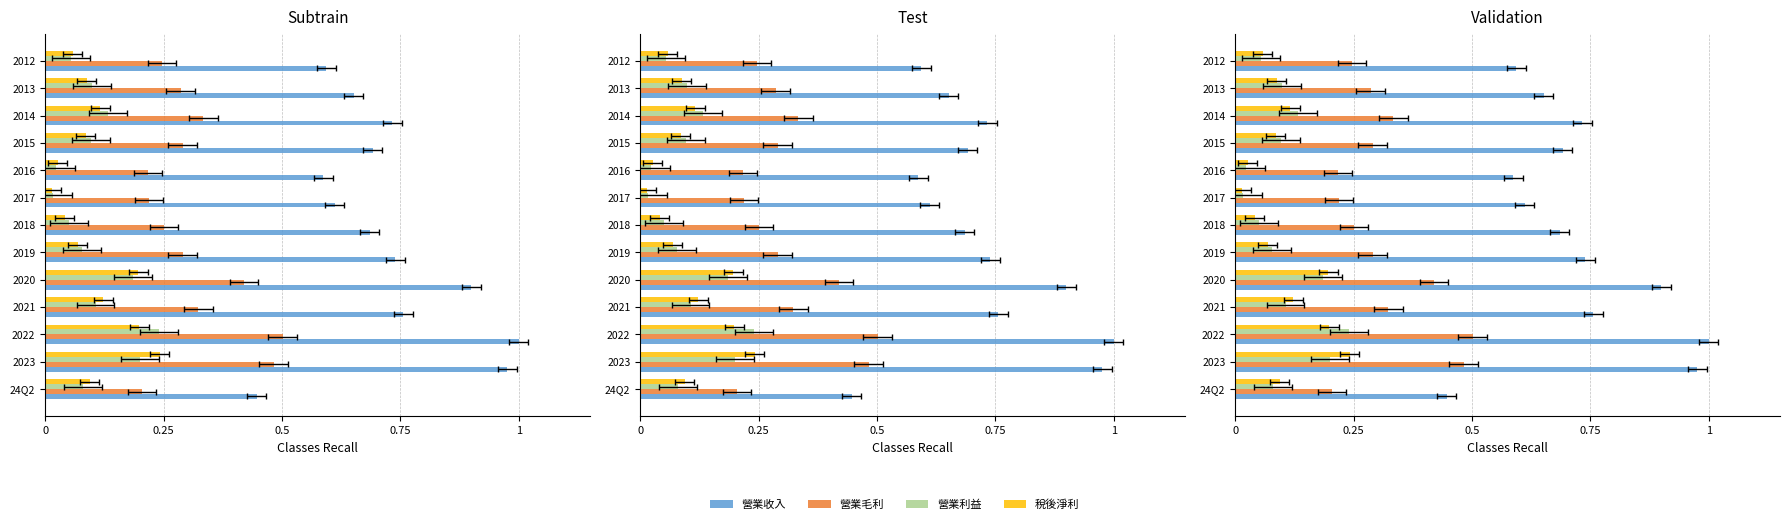

Read the 營業利益 value at 2022.

0.2